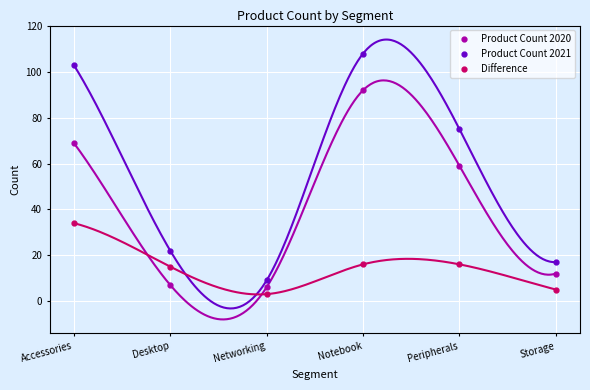

What position from the right is Storage?

1